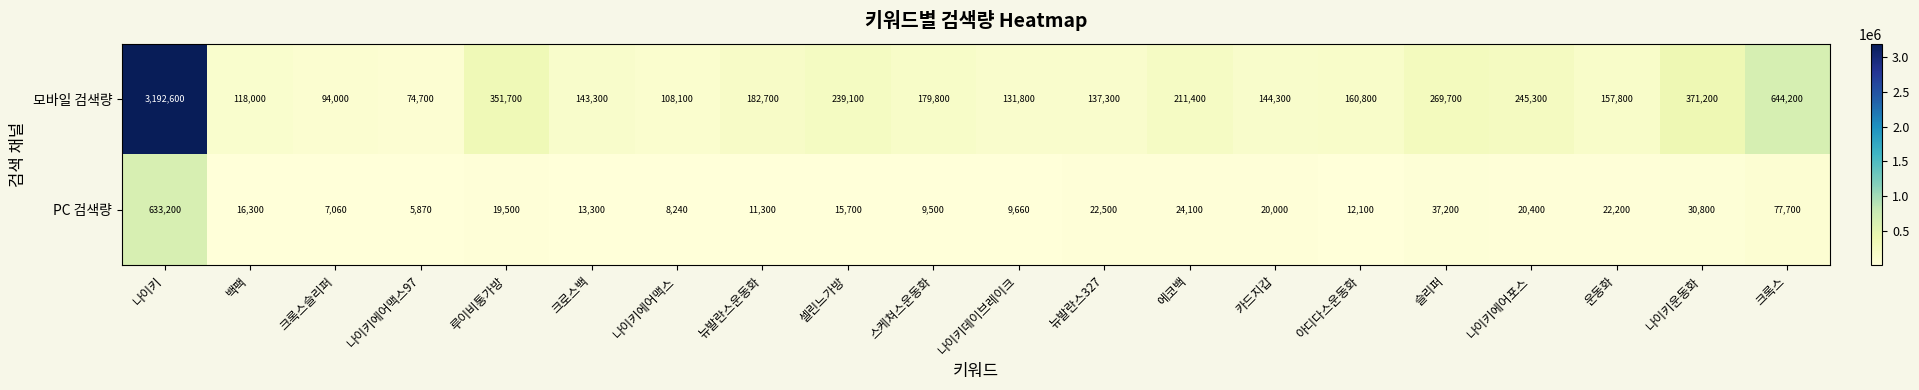

At which label is PC 검색량 closest to 319535?

크록스